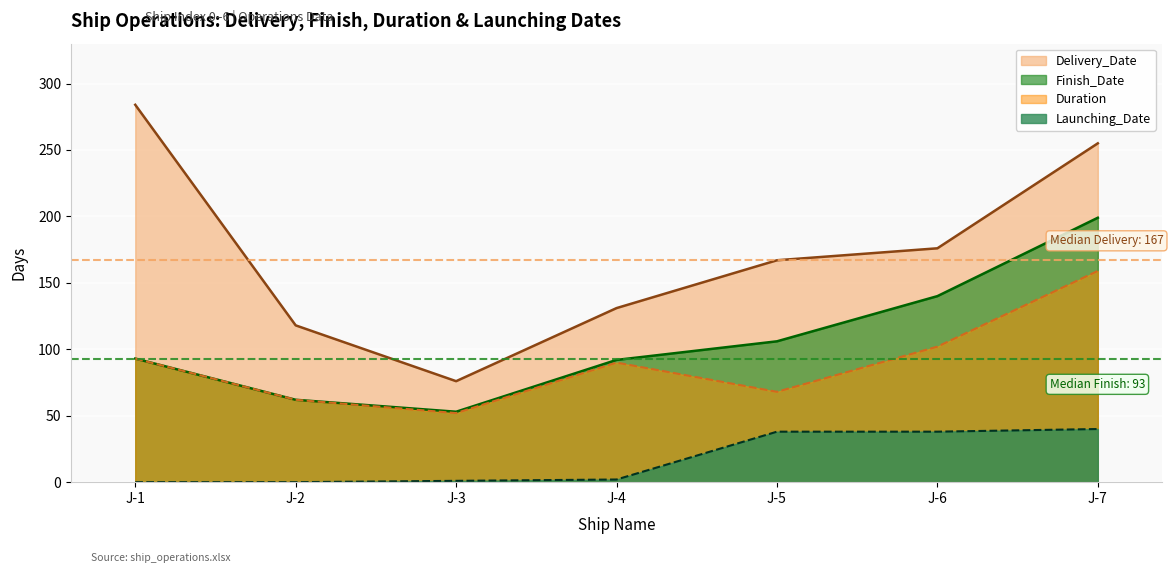

Where is the first local minimum for Duration?

J-3